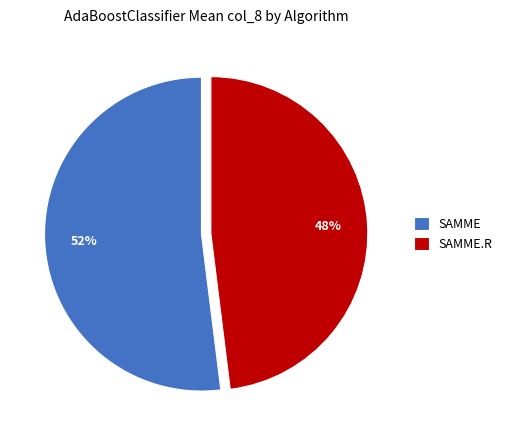

Do SAMME and SAMME.R together represent more than half of the pie?

Yes